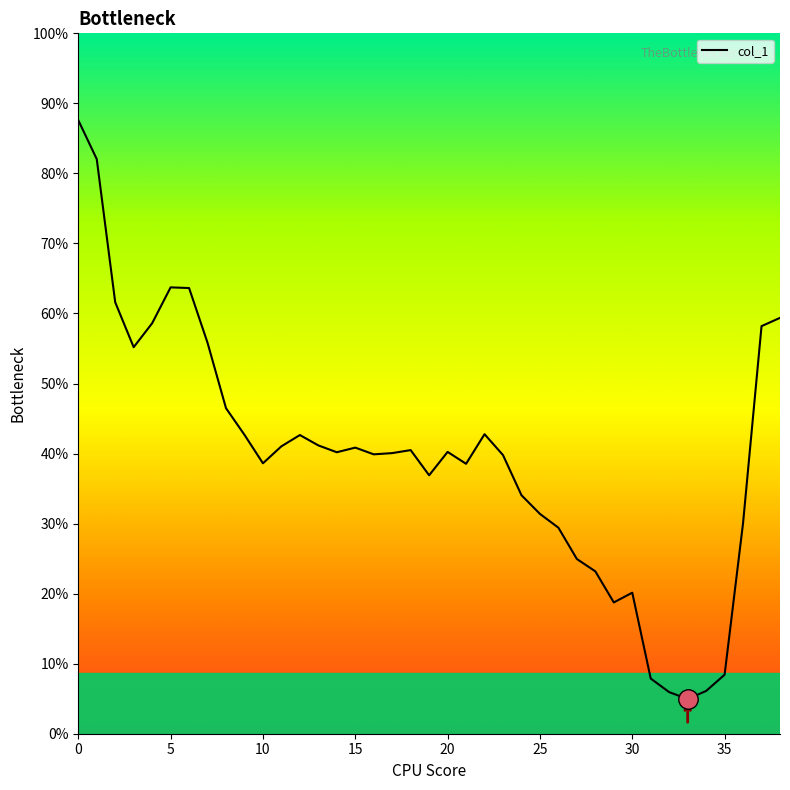

Does the chart have visible grid lines?

No